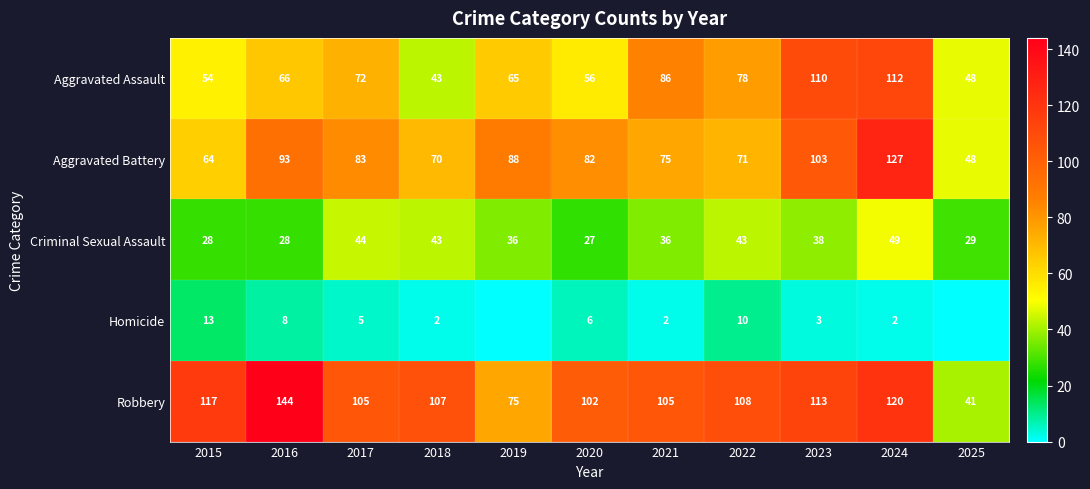

Which series changed the most between 2015 and 2021?

Aggravated Assault